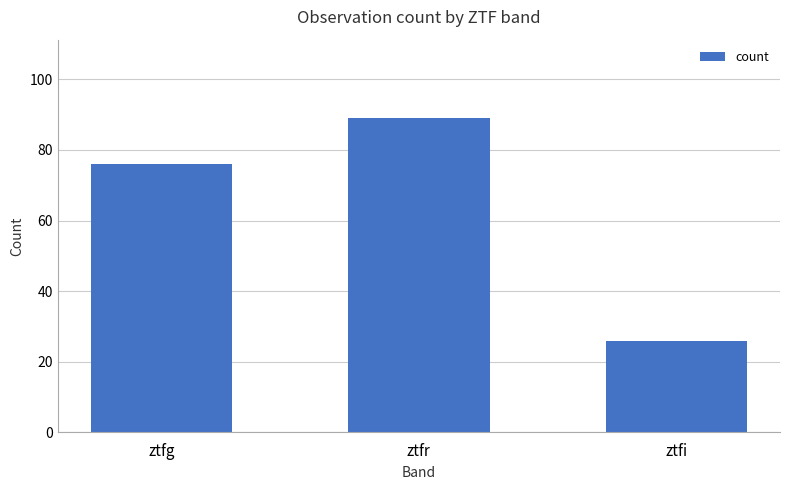

At which label is the value closest to 57?

ztfg